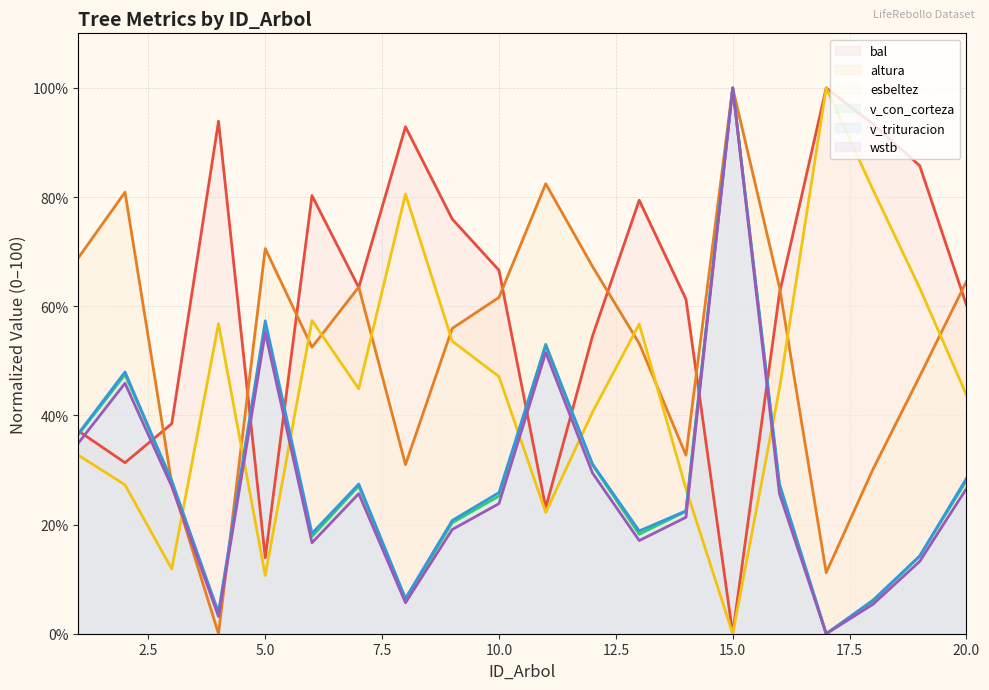

What is the maximum value for v_trituracion?

100.0